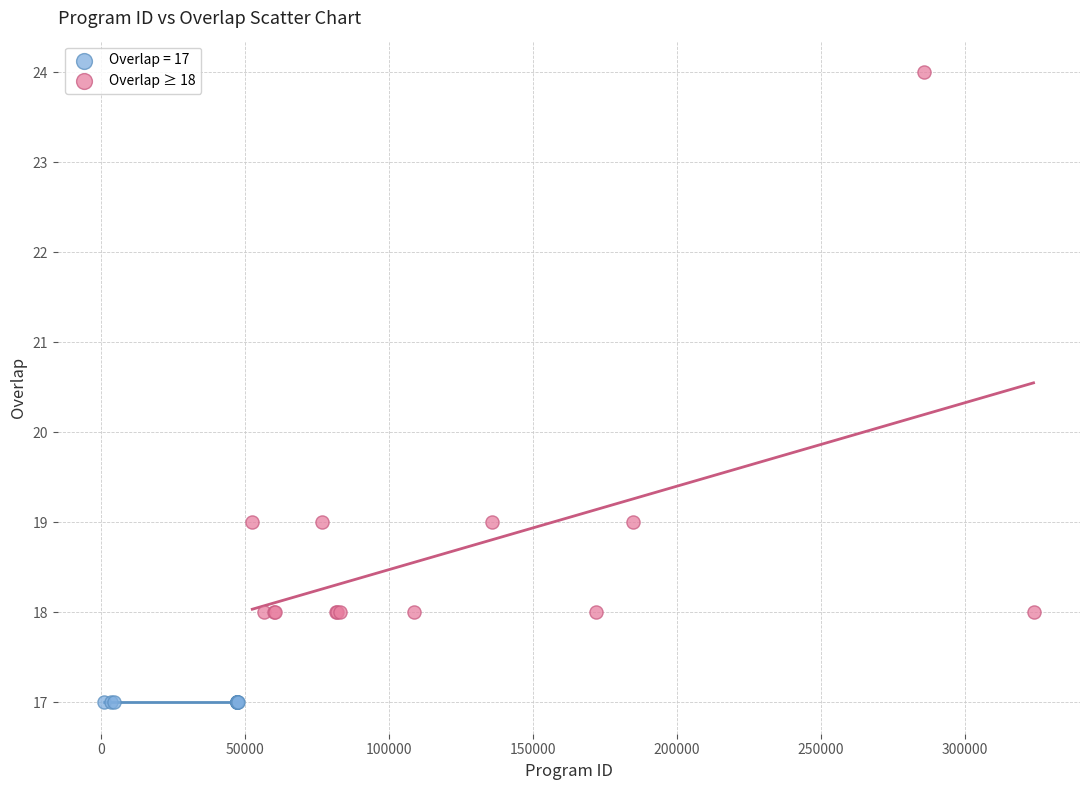

Which series contains the lowest Y value?

Overlap = 17